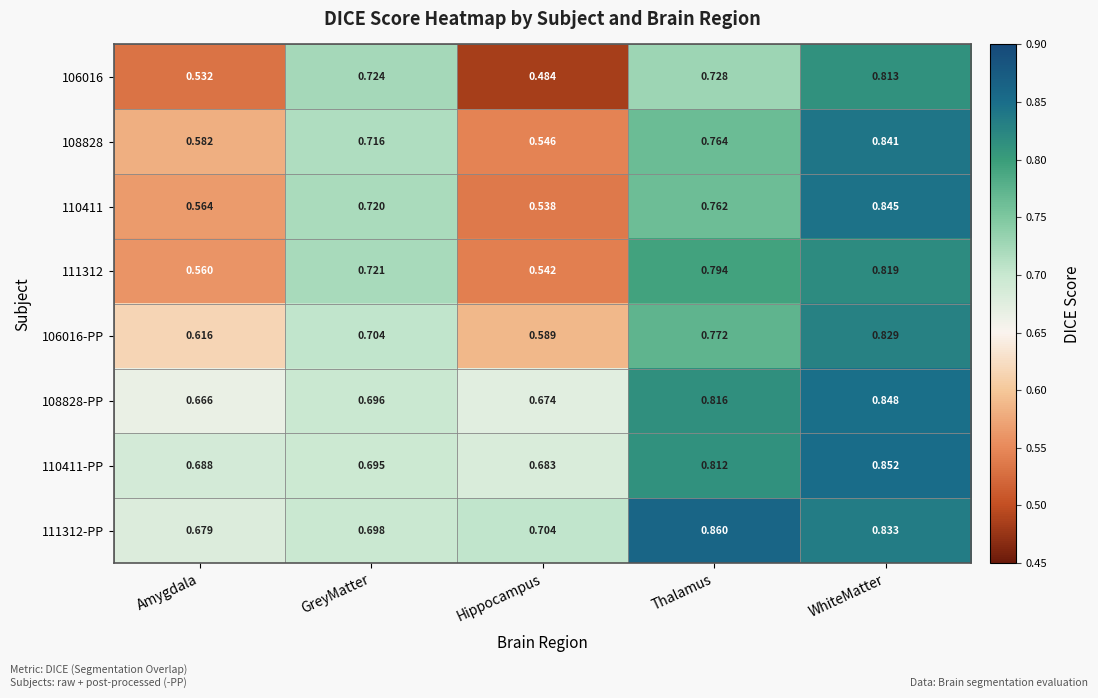

At which label does 108828 reach its minimum?

Hippocampus